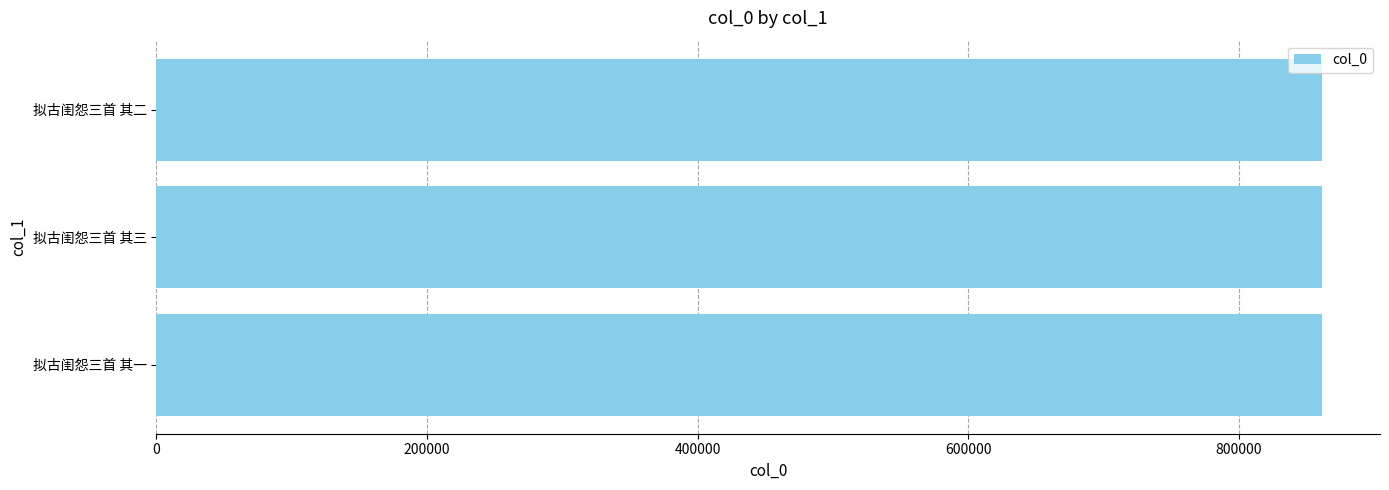

How many values are below 861052?

1